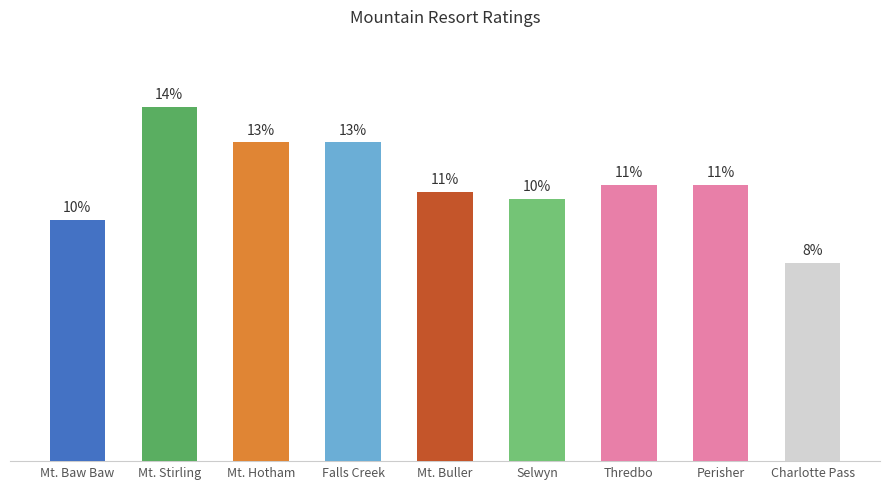

Rank the categories by value from lowest to highest.

Charlotte Pass, Mt. Baw Baw, Selwyn, Mt. Buller, Thredbo, Perisher, Mt. Hotham, Falls Creek, Mt. Stirling